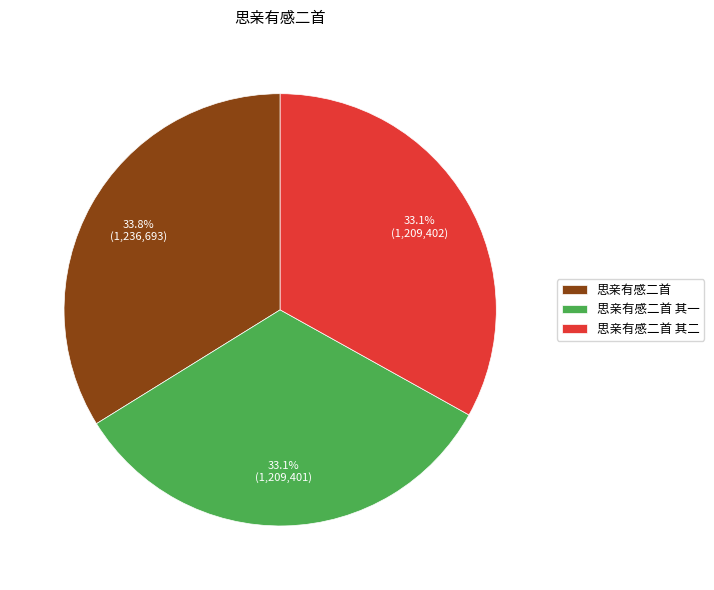

To the nearest percent, what is the difference between the 思亲有感二首 and 思亲有感二首 其一 slice percentages?

1%